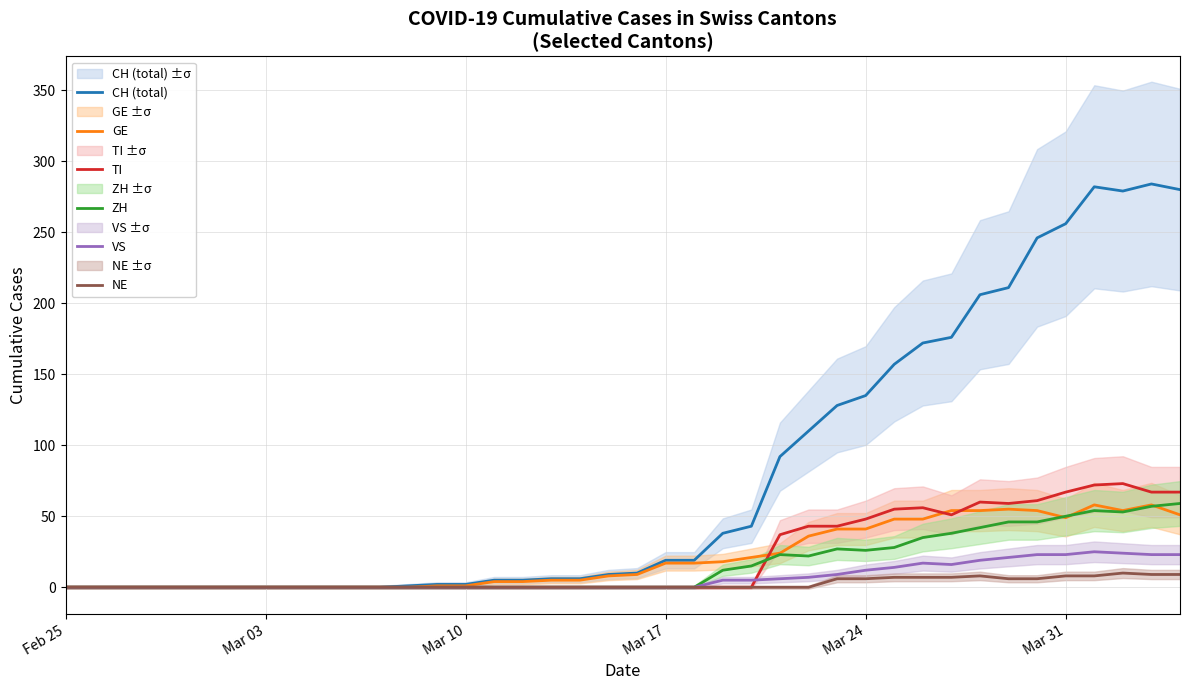

True or false: VS and GE intersect in this chart.

False